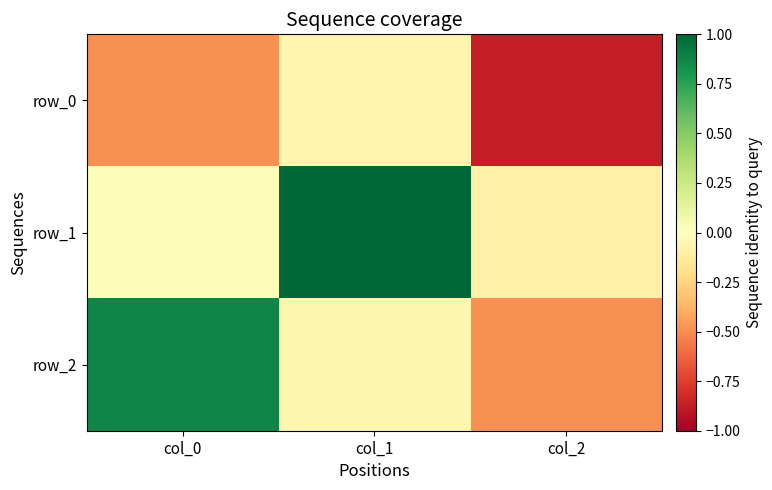

What is the minimum value for row_1?

-0.1